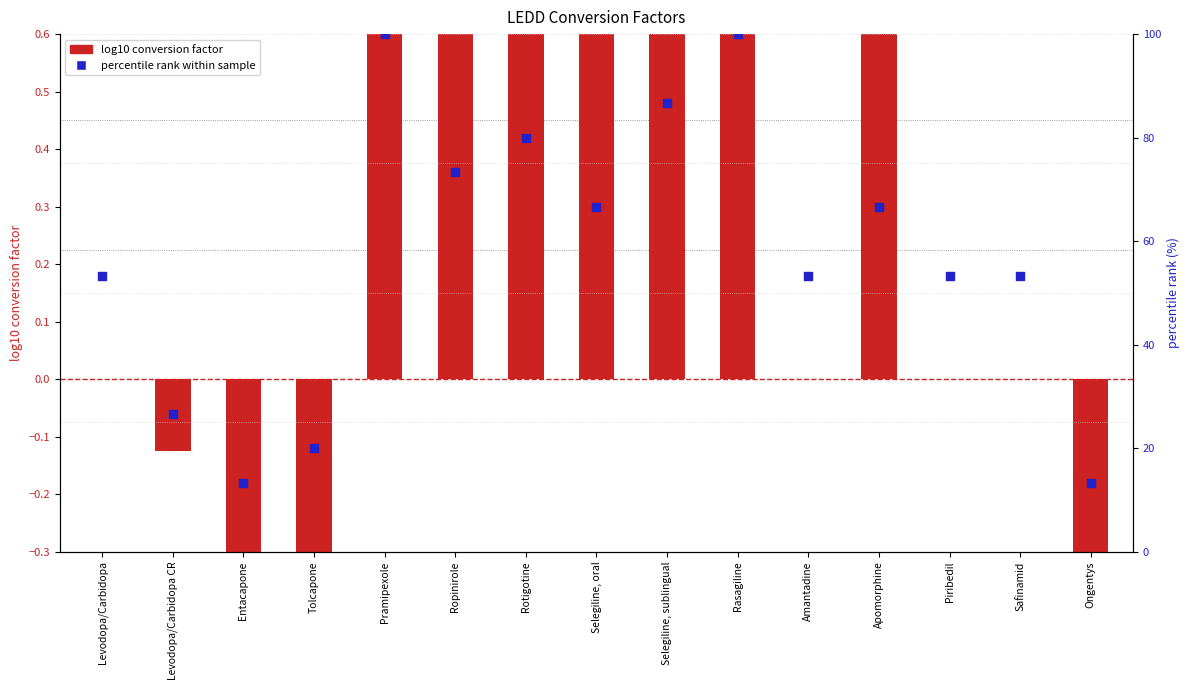

What is the total value across all series at Levodopa/Carbidopa CR?

26.5